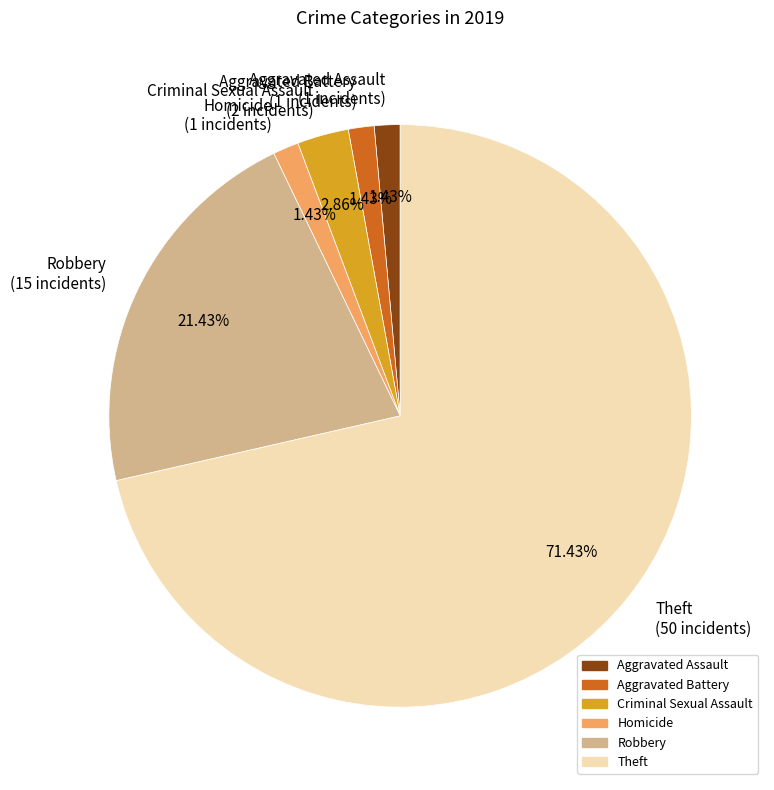

Which slice is the largest?

Theft